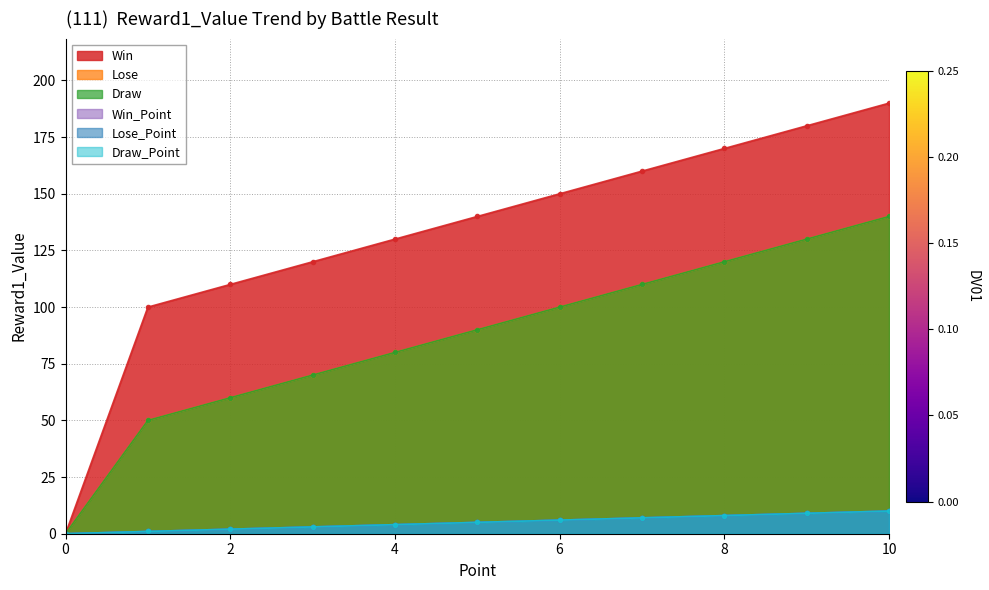

Reading right to left, list all the values displayed in this chart.

Win: 10=190	9=180	8=170	7=160	6=150	5=140	4=130	3=120	2=110	1=100	0=0
Lose: 10=140	9=130	8=120	7=110	6=100	5=90	4=80	3=70	2=60	1=50	0=0
Draw: 10=140	9=130	8=120	7=110	6=100	5=90	4=80	3=70	2=60	1=50	0=0
Win_Point: 10=10	9=9	8=8	7=7	6=6	5=5	4=4	3=3	2=2	1=1	0=0
Lose_Point: 10=10	9=9	8=8	7=7	6=6	5=5	4=4	3=3	2=2	1=1	0=0
Draw_Point: 10=10	9=9	8=8	7=7	6=6	5=5	4=4	3=3	2=2	1=1	0=0